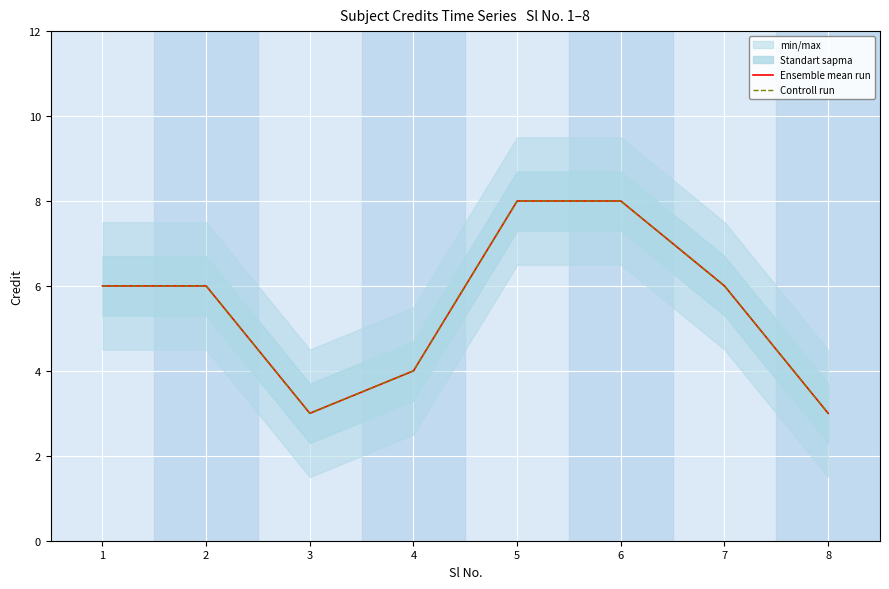

True or false: Controll run has more than 0 interior local peaks.

False